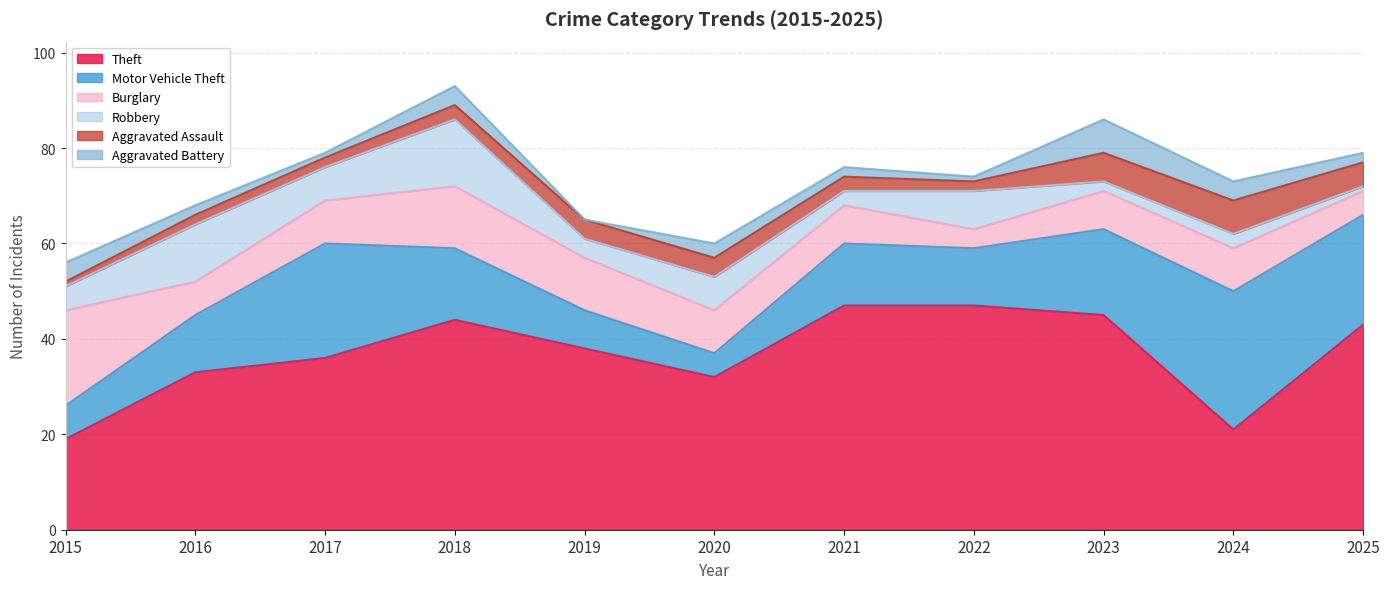

How many interior local peaks does the Theft series have?

1